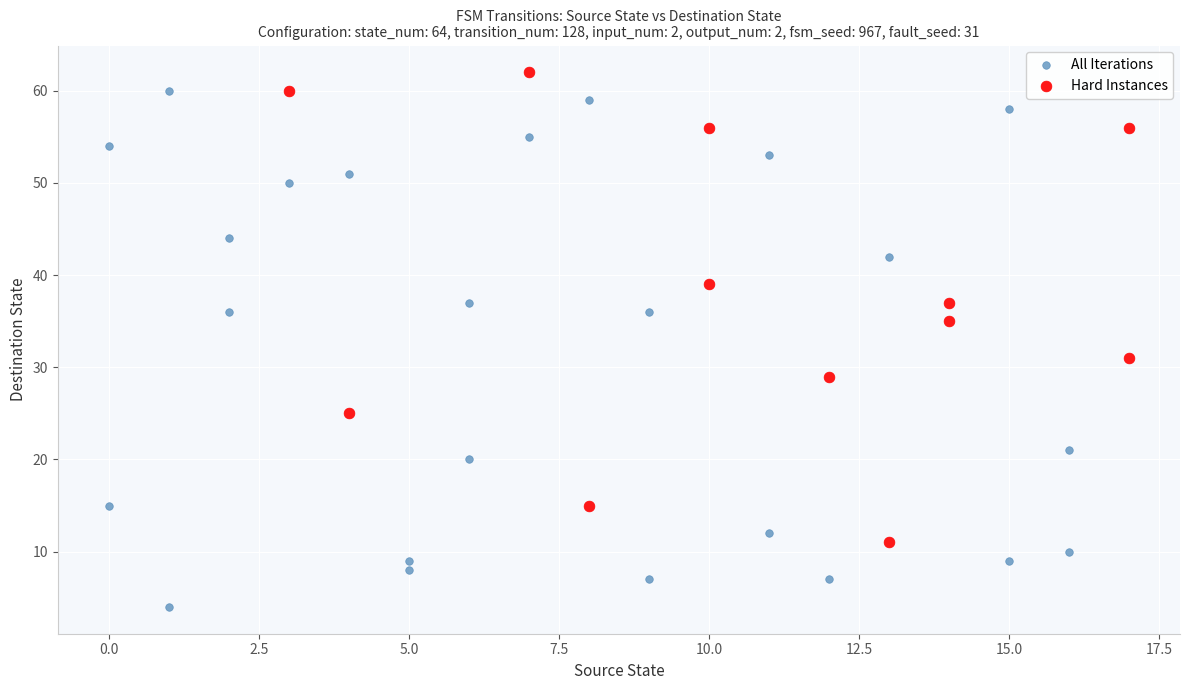

Which series contains the lowest Y value?

All Iterations